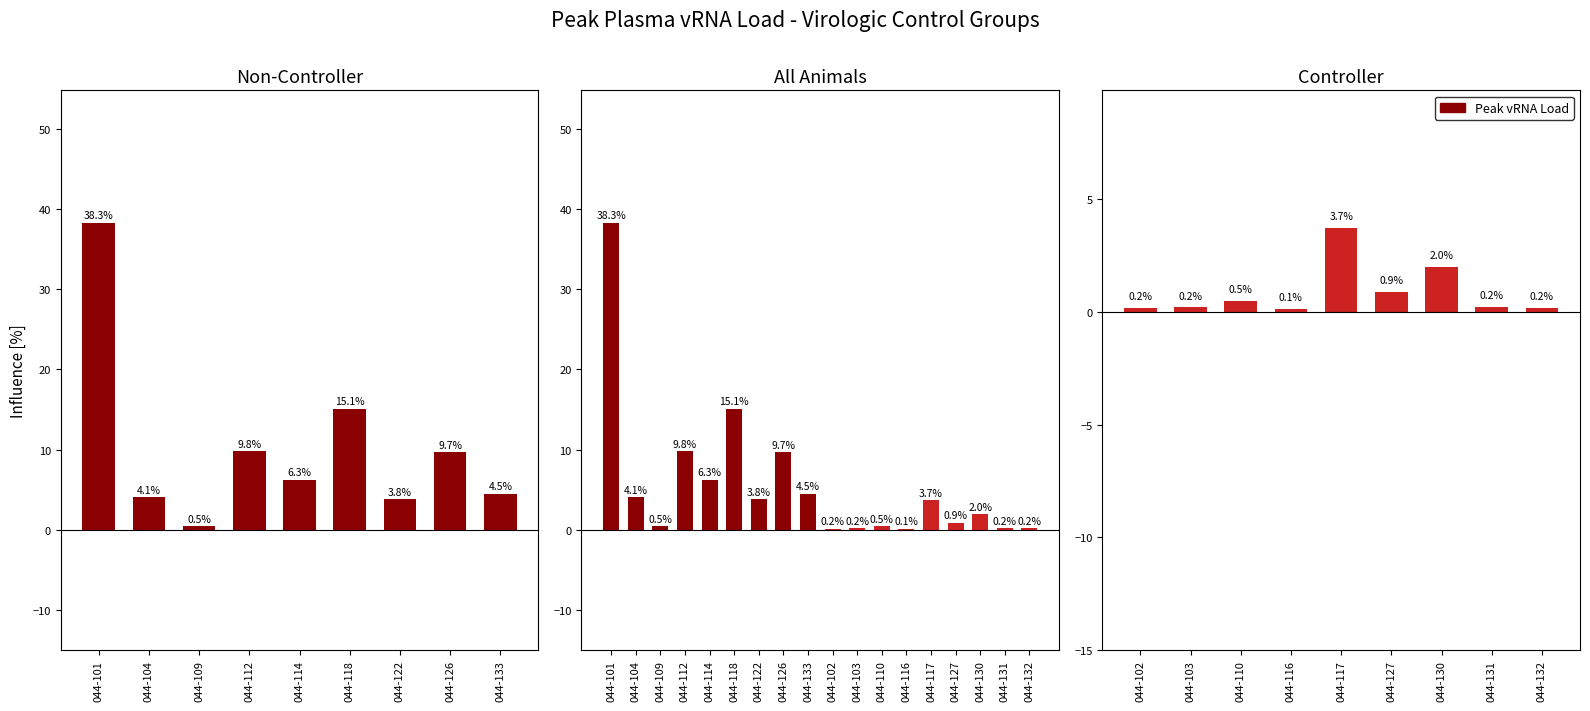

Count the number of data series in this chart.

1